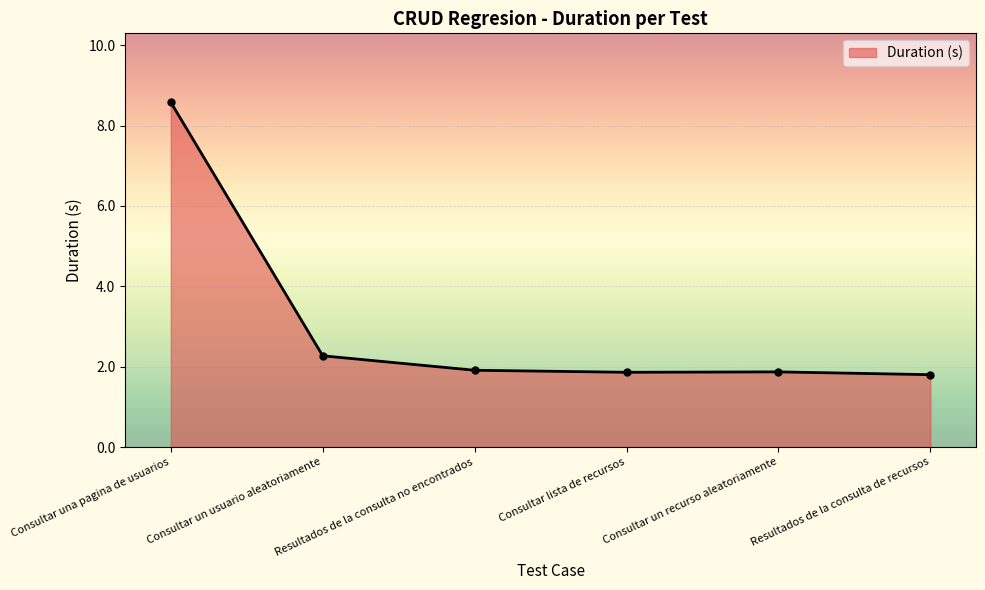

What is the label of the 4th point from the left?

Consultar lista de recursos